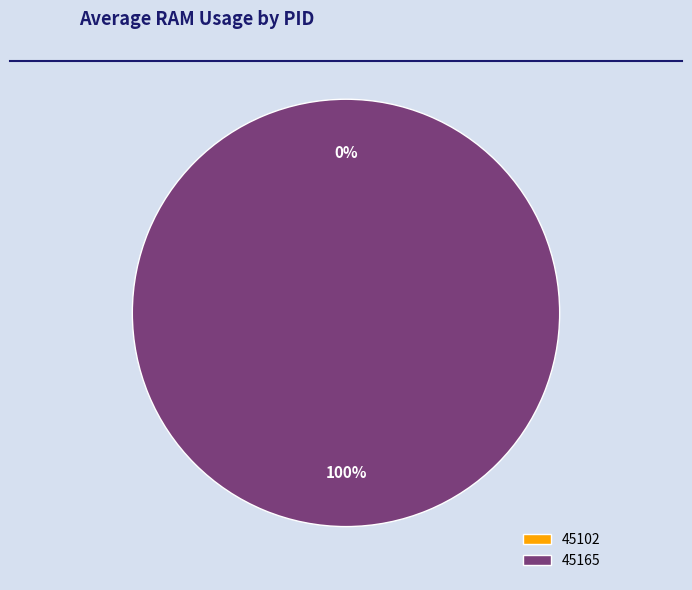

Does 45102 represent more than half of the total?

No